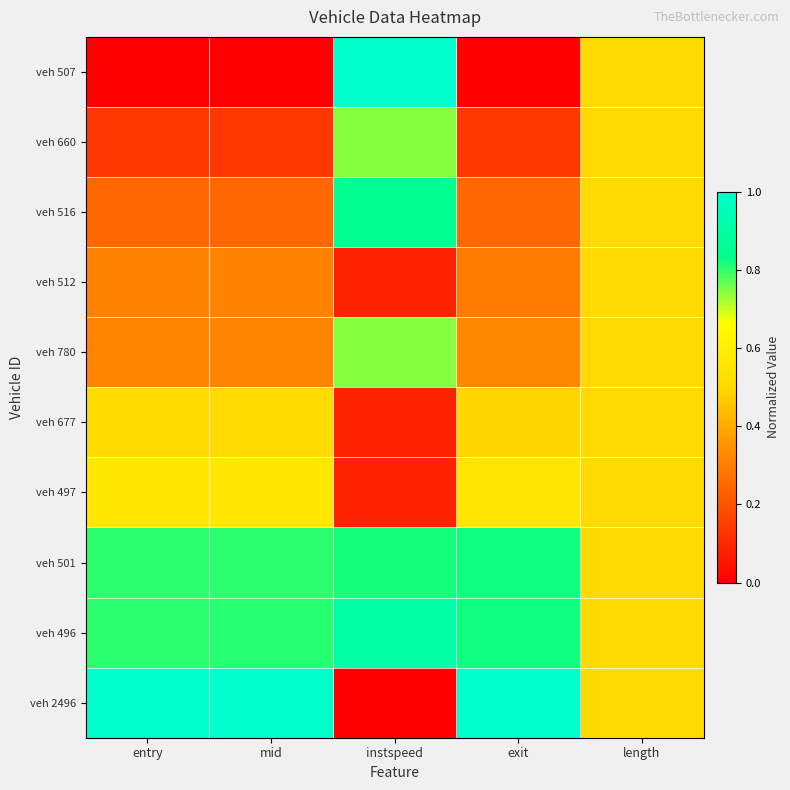

Reading left to right, what are all the values shown in this chart?

veh 507: entry=0.0	mid=0.0	instspeed=1.0	exit=0.0	length=0.5
veh 660: entry=0.1	mid=0.1	instspeed=0.7	exit=0.1	length=0.5
veh 516: entry=0.2	mid=0.2	instspeed=0.9	exit=0.3	length=0.5
veh 512: entry=0.3	mid=0.3	instspeed=0.1	exit=0.3	length=0.5
veh 780: entry=0.3	mid=0.3	instspeed=0.7	exit=0.3	length=0.5
veh 677: entry=0.5	mid=0.5	instspeed=0.1	exit=0.5	length=0.5
veh 497: entry=0.6	mid=0.6	instspeed=0.1	exit=0.6	length=0.5
veh 501: entry=0.8	mid=0.8	instspeed=0.8	exit=0.8	length=0.5
veh 496: entry=0.8	mid=0.8	instspeed=0.9	exit=0.8	length=0.5
veh 2496: entry=1.0	mid=1.0	instspeed=0.0	exit=1.0	length=0.5